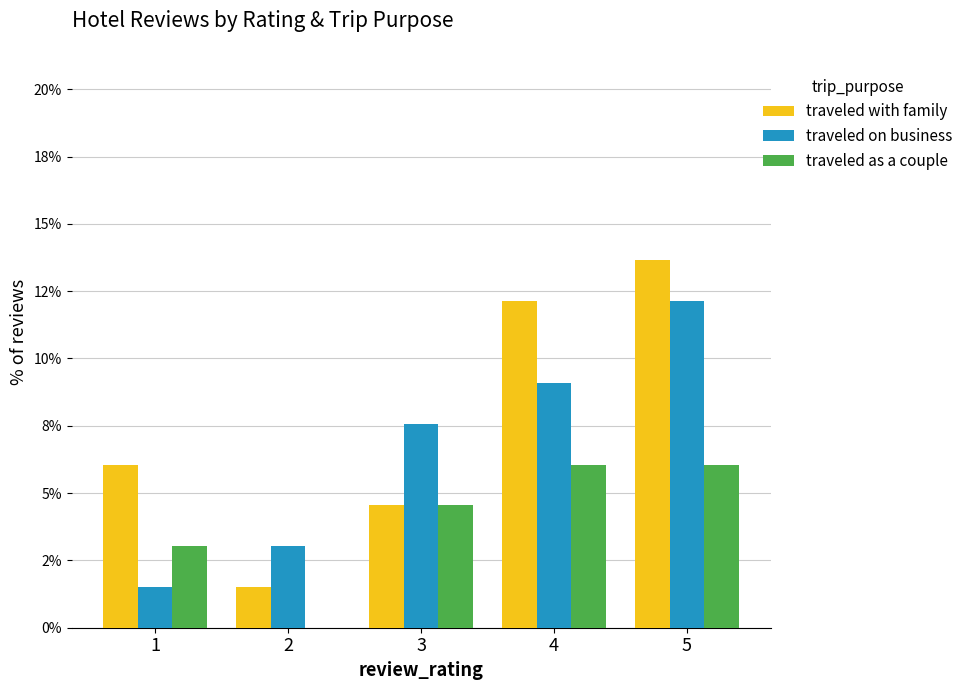

Reading right to left, list all the values displayed in this chart.

traveled with family: 13.6	12.1	4.5	1.5	6.1
traveled on business: 12.1	9.1	7.6	3.0	1.5
traveled as a couple: 6.1	6.1	4.5	0.0	3.0